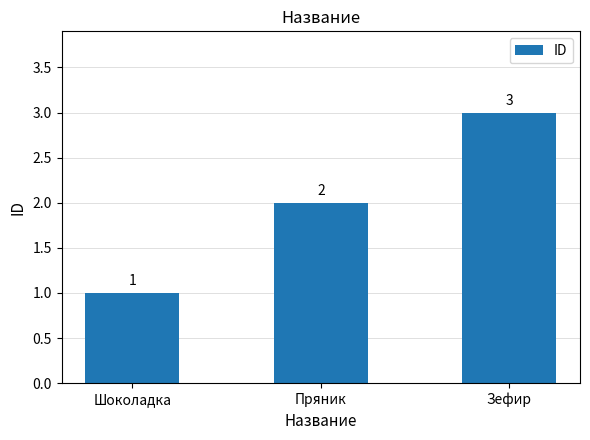

How many series are shown in this chart?

1